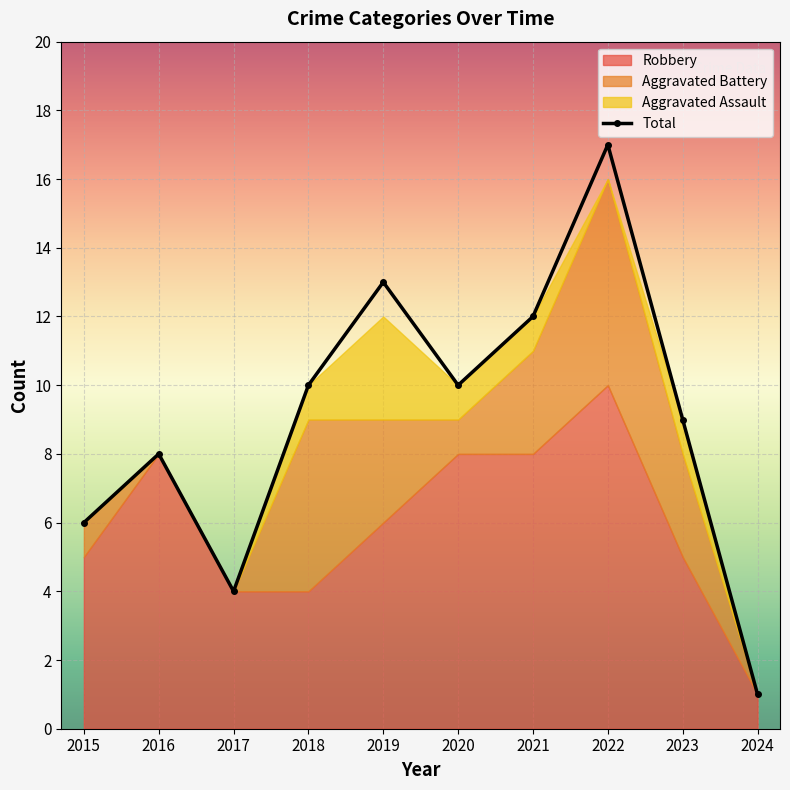

In Aggravated Battery, how many points are lower than both neighbors (excluding endpoints)?

1